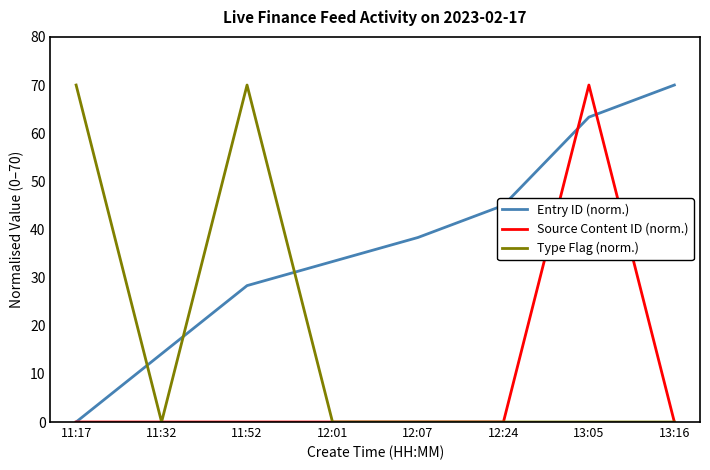

List the series in order of their overall mean, highest first.

Entry ID (norm.), Type Flag (norm.), Source Content ID (norm.)